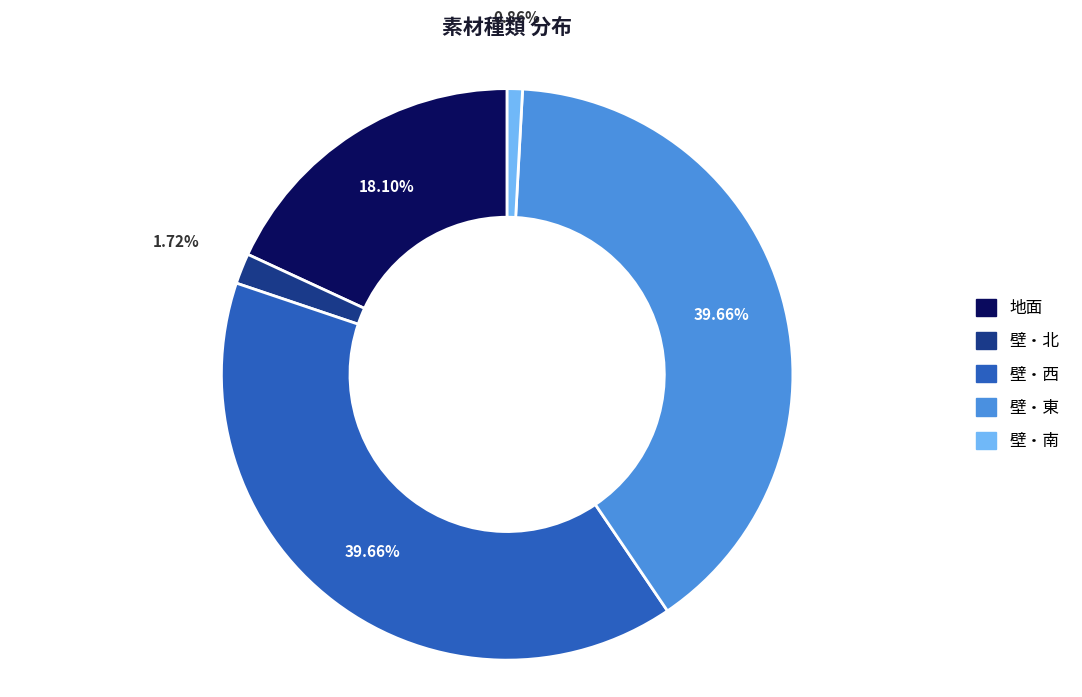

To the nearest percent, what is the combined percentage of 壁・西 and 壁・東?

79%